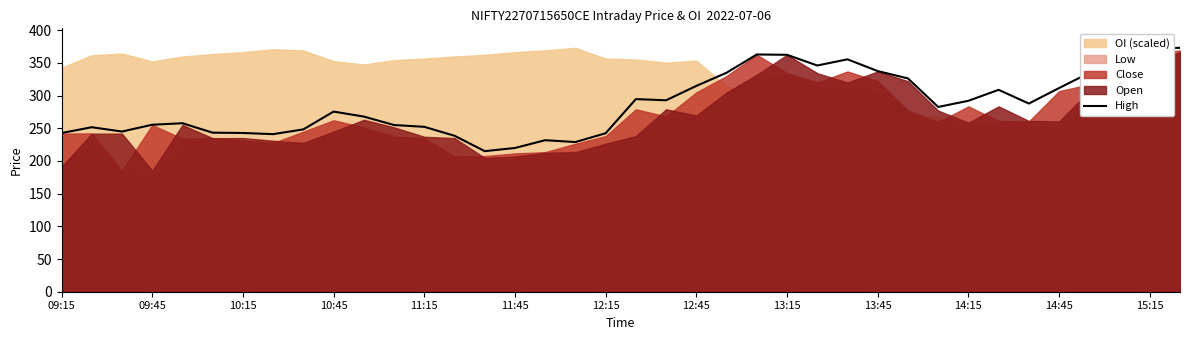

What is the highest value of the High series?

373.0